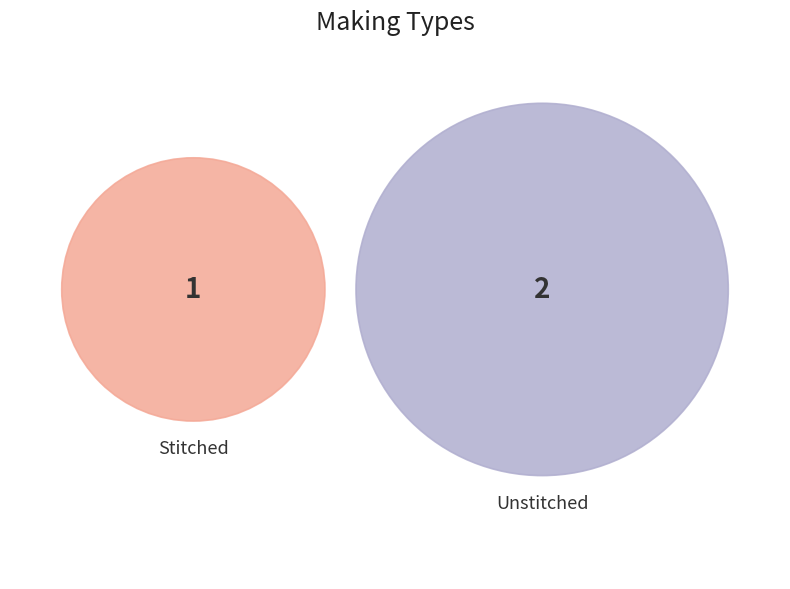

To the nearest percent, what is the difference between the largest and smallest slice percentages?

33%